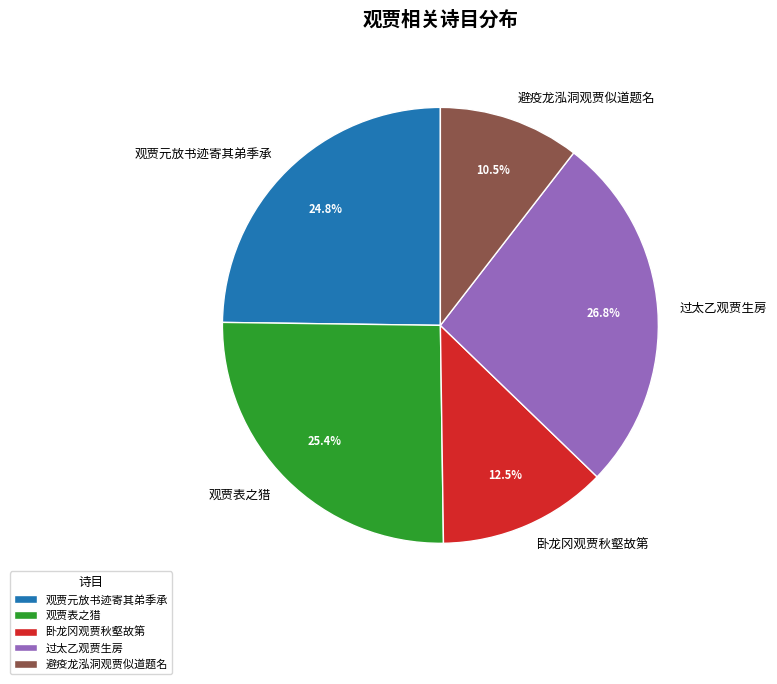

How many segments does this pie chart have?

5